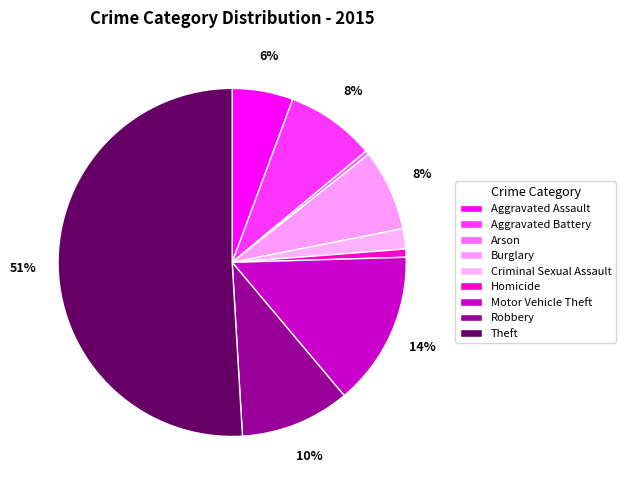

True or false: Aggravated Assault accounts for 6% of the total.

True